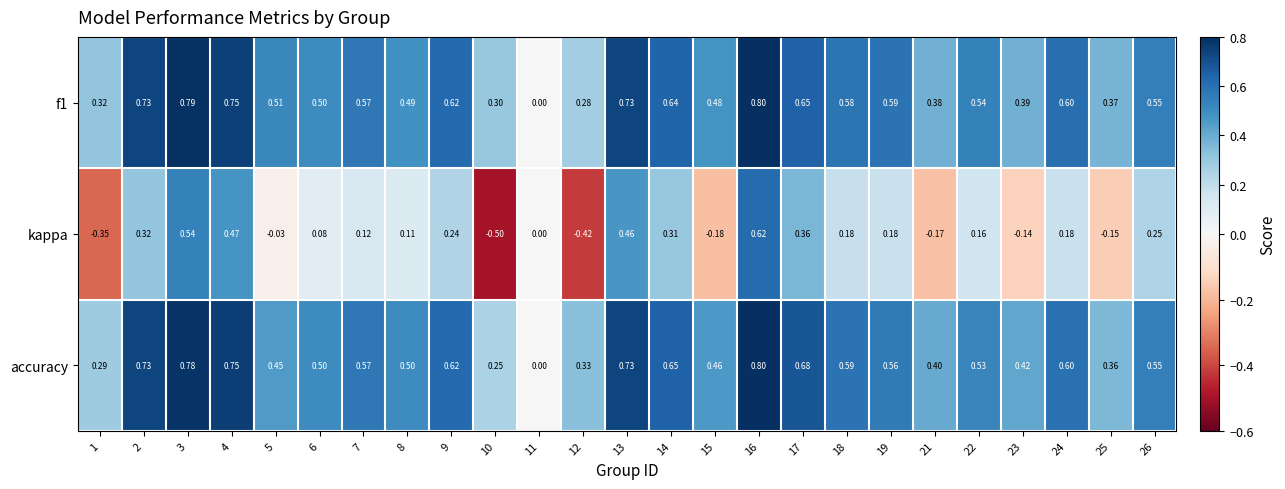

At which category is the sum across all series the highest?

16